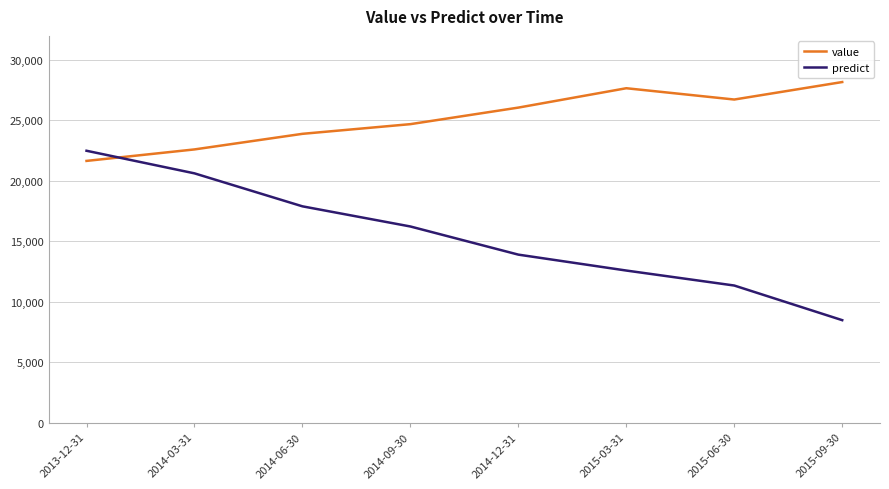

How many lines are shown in the chart?

2